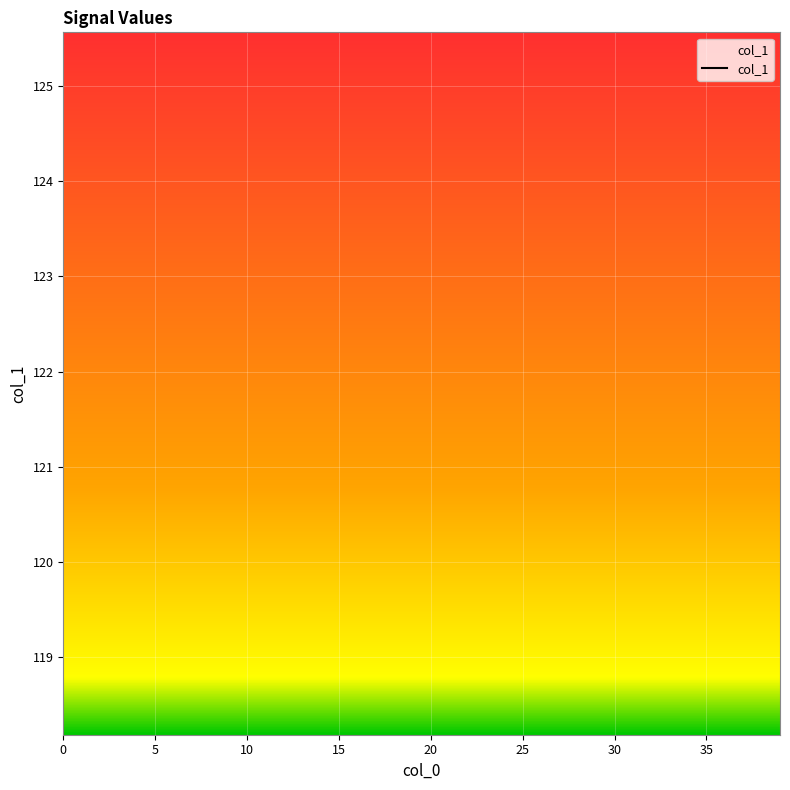

Between 30 and 37, which is larger?

30